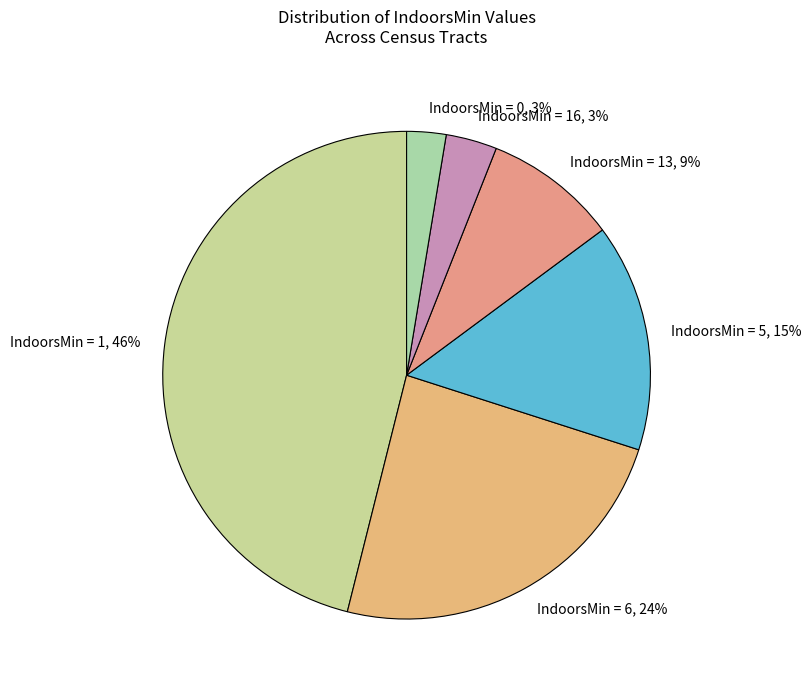

What percentage is the IndoorsMin = 16 slice, to the nearest percent?

3%